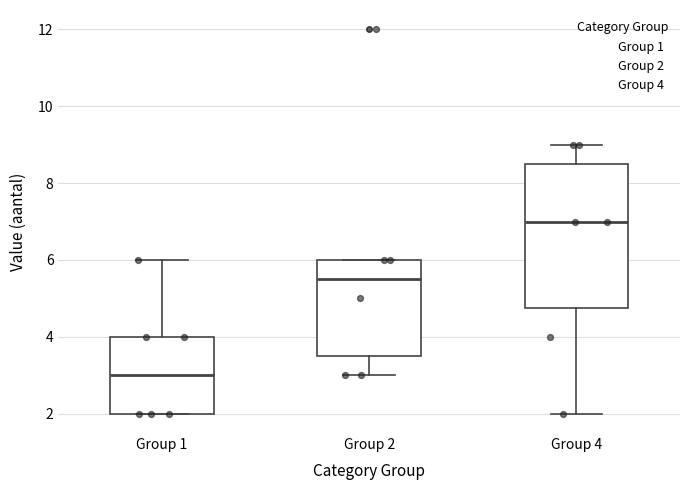

Which box's median line is the lowest?

Group 1